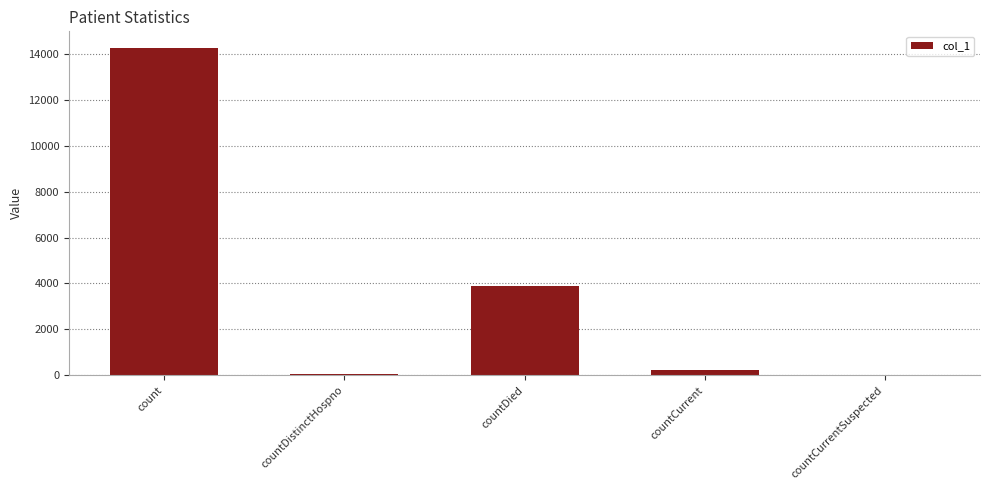

The value at countDied is 3886. True or false?

True